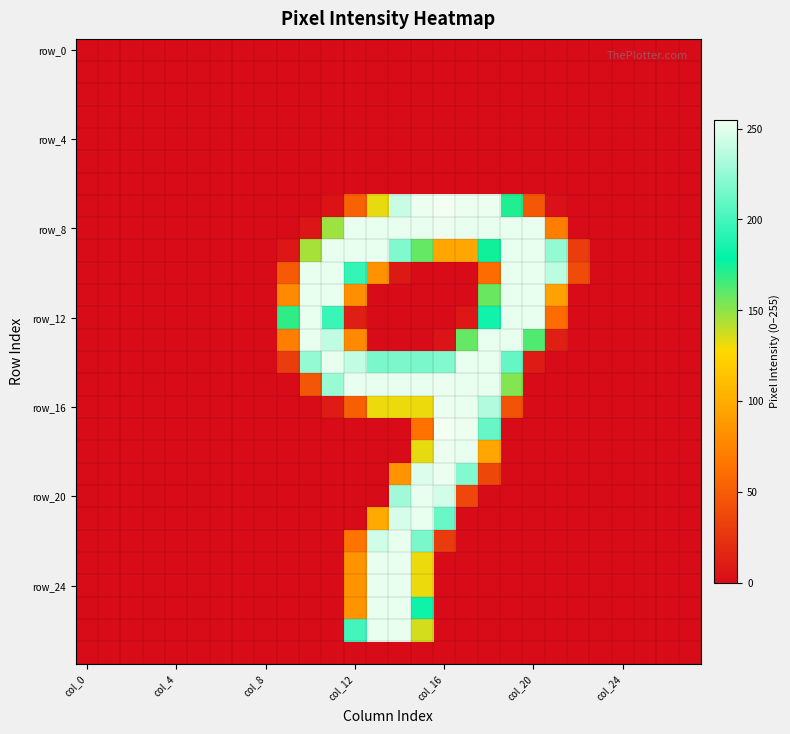

At how many categories does at least one series exceed 172?

12